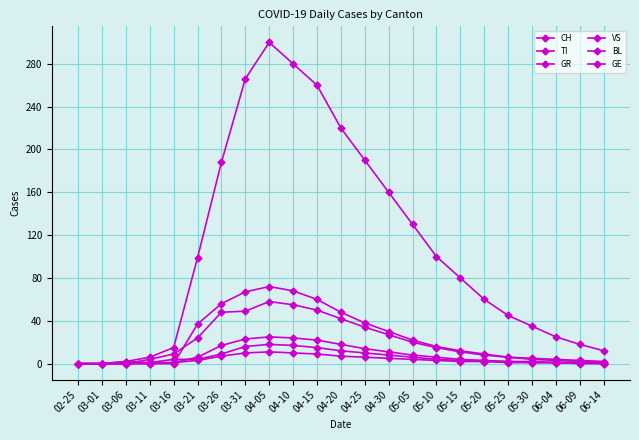

Reading right to left, transcribe all the data shown in this chart.

CH: 06-14=12	06-09=18	06-04=25	05-30=35	05-25=45	05-20=60	05-15=80	05-10=100	05-05=130	04-30=160	04-25=190	04-20=220	04-15=260	04-10=280	04-05=300	03-31=266	03-26=188	03-21=99	03-16=15	03-11=6	03-06=2	03-01=0	02-25=0
TI: 06-14=1	06-09=2	06-04=3	05-30=4	05-25=6	05-20=9	05-15=12	05-10=16	05-05=22	04-30=30	04-25=38	04-20=48	04-15=60	04-10=68	04-05=72	03-31=67	03-26=56	03-21=37	03-16=0	03-11=0	03-06=0	03-01=0	02-25=0
GR: 06-14=0	06-09=0	06-04=1	05-30=1	05-25=1	05-20=2	05-15=2	05-10=3	05-05=4	04-30=5	04-25=6	04-20=7	04-15=9	04-10=10	04-05=11	03-31=10	03-26=7	03-21=3	03-16=1	03-11=0	03-06=0	03-01=0	02-25=0
VS: 06-14=1	06-09=1	06-04=1	05-30=2	05-25=2	05-20=3	05-15=4	05-10=6	05-05=8	04-30=11	04-25=14	04-20=18	04-15=22	04-10=24	04-05=25	03-31=23	03-26=17	03-21=6	03-16=1	03-11=1	03-06=0	03-01=0	02-25=0
BL: 06-14=0	06-09=1	06-04=1	05-30=1	05-25=2	05-20=2	05-15=3	05-10=4	05-05=6	04-30=8	04-25=10	04-20=12	04-15=15	04-10=17	04-05=18	03-31=16	03-26=9	03-21=4	03-16=4	03-11=1	03-06=2	03-01=0	02-25=0
GE: 06-14=2	06-09=3	06-04=4	05-30=5	05-25=6	05-20=8	05-15=11	05-10=15	05-05=20	04-30=27	04-25=34	04-20=42	04-15=50	04-10=55	04-05=58	03-31=49	03-26=48	03-21=24	03-16=9	03-11=4	03-06=0	03-01=0	02-25=0